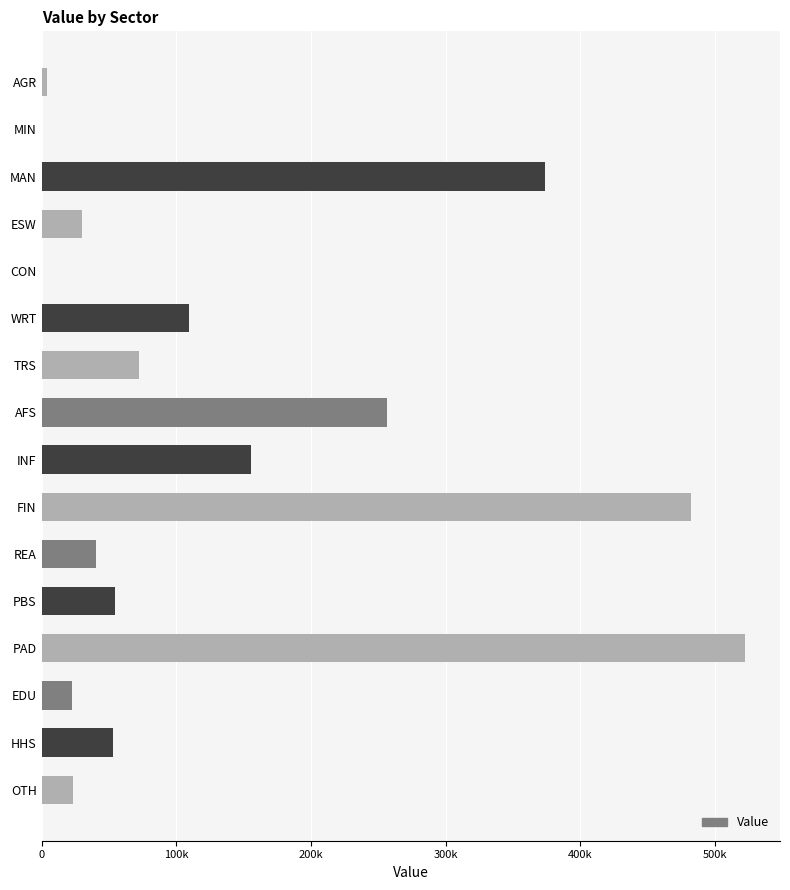

What is the smallest value displayed?

182.9